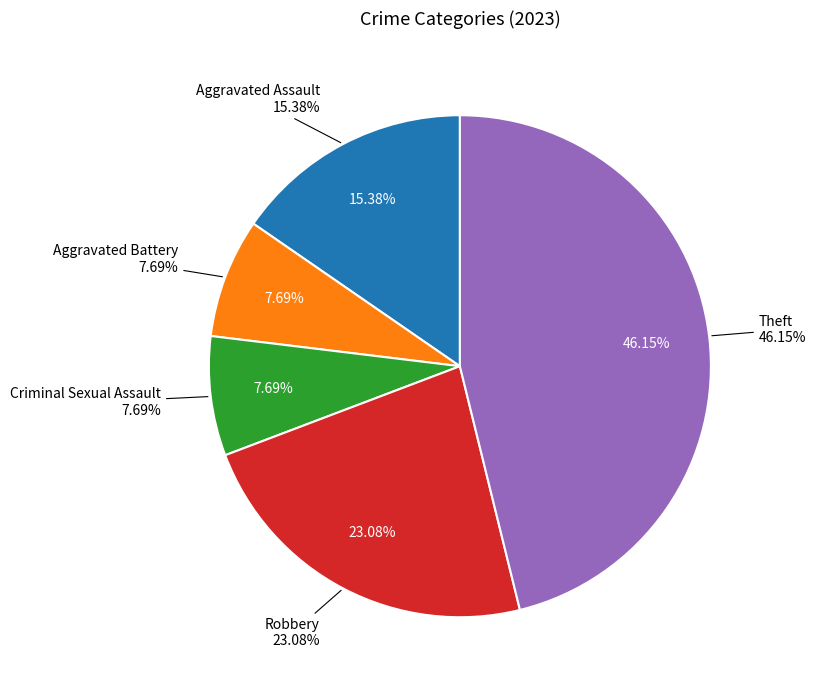

What is the total percentage of Aggravated Assault and Aggravated Battery?

23.1%